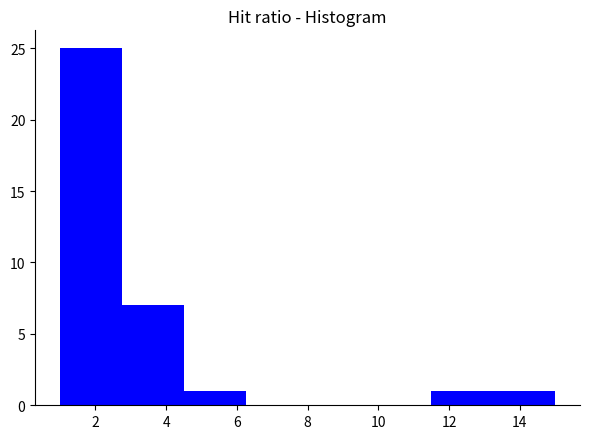

Reading left to right, list every bar in this chart as the range it spans on the x-axis followed by its height. Neither the bar edges nor the heights are printed on the chart, so give them approximately, as read against the axes.

1.00 to 2.75: 25
2.75 to 4.50: 7
4.50 to 6.25: 1
6.25 to 8.00: 0
8.00 to 9.75: 0
9.75 to 11.50: 0
11.50 to 13.25: 1
13.25 to 15.00: 1